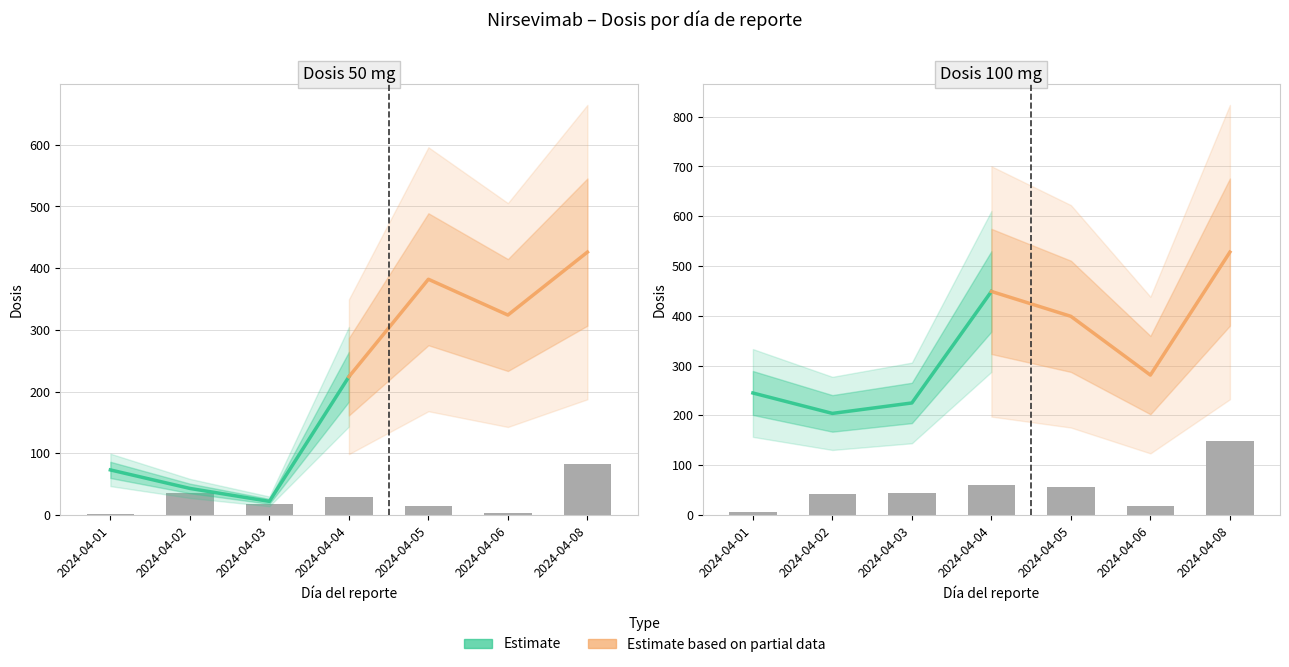

What is the approximate value of Dosis admin. 100 mg at 2024-04-02?

43